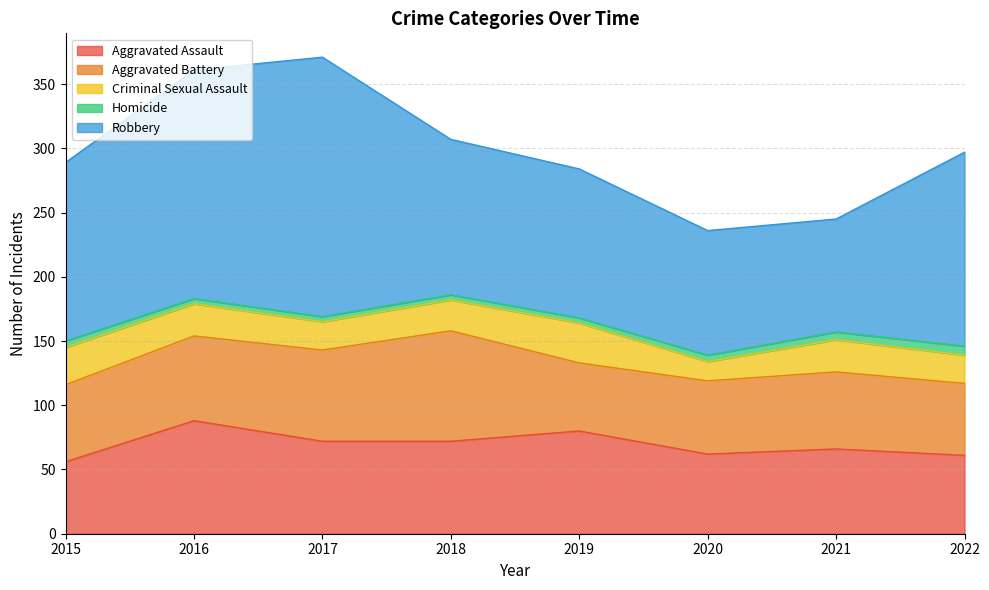

True or false: Criminal Sexual Assault has more than 1 points higher than both neighbors.

True